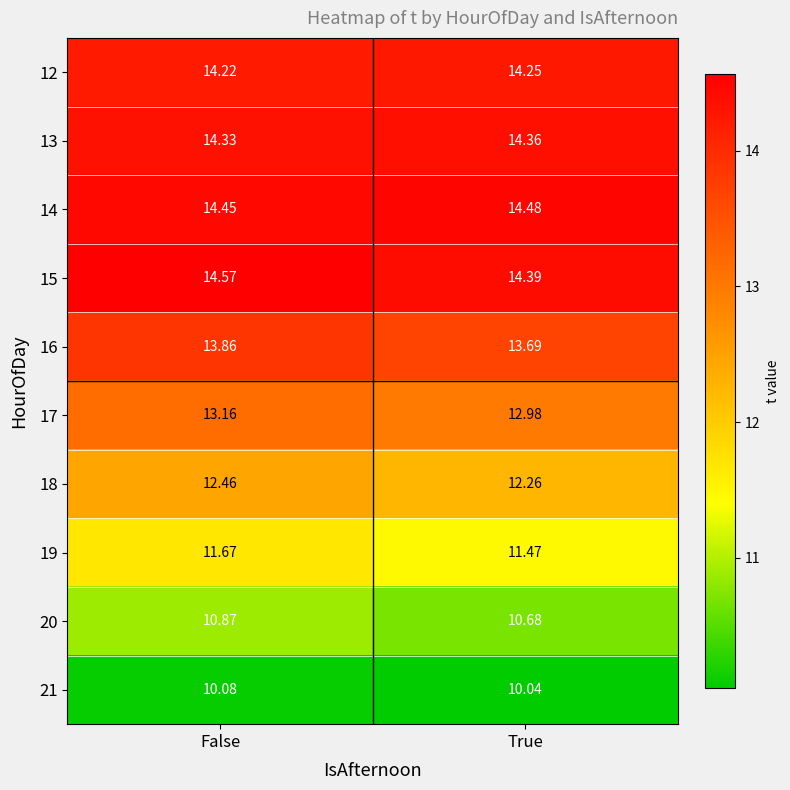

Which series has the largest total across all categories?

15